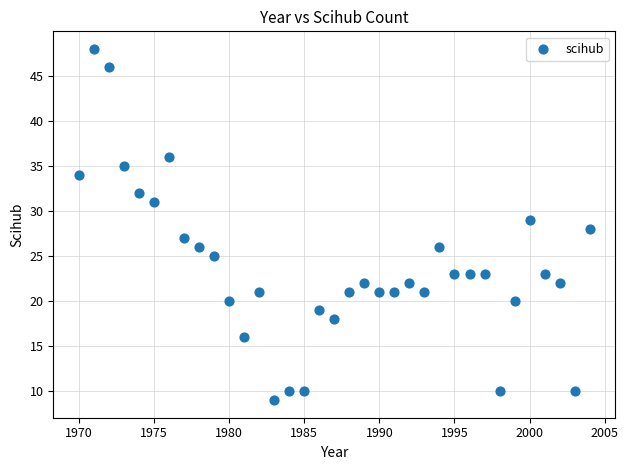

What is the range of Y values (max minus min)?

39